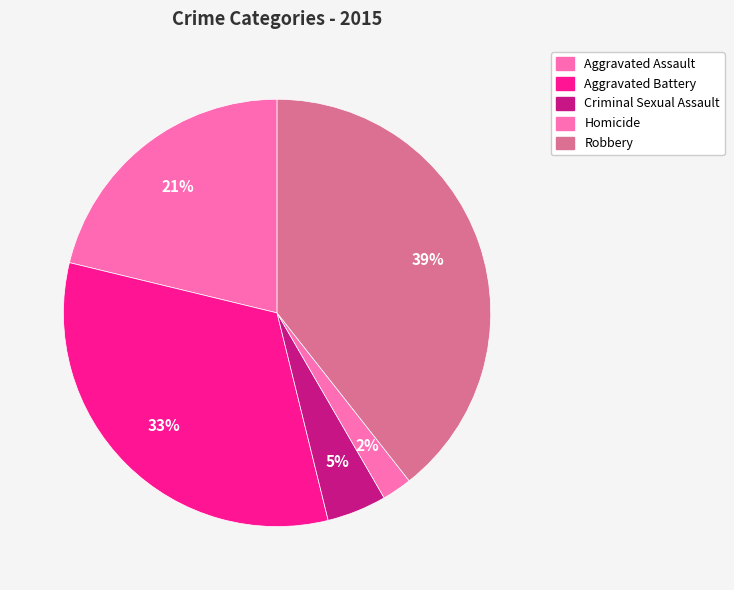

Between Aggravated Battery and Criminal Sexual Assault, which is larger?

Aggravated Battery